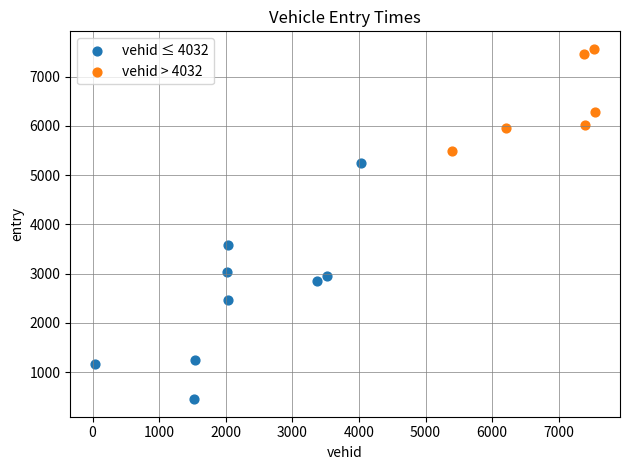

Which series reaches the minimum Y coordinate?

vehid ≤ 4032